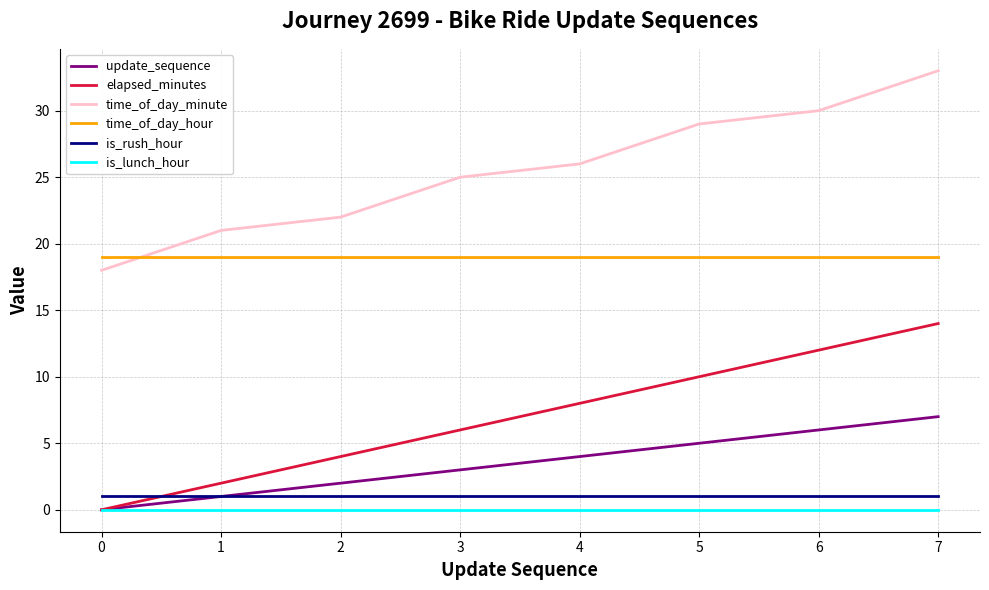

Reading left to right, what are all the values shown in this chart?

update_sequence: 0	1	2	3	4	5	6	7
elapsed_minutes: 0	2	4	6	8	10	12	14
time_of_day_minute: 18	21	22	25	26	29	30	33
time_of_day_hour: 19	19	19	19	19	19	19	19
is_rush_hour: 1	1	1	1	1	1	1	1
is_lunch_hour: 0	0	0	0	0	0	0	0